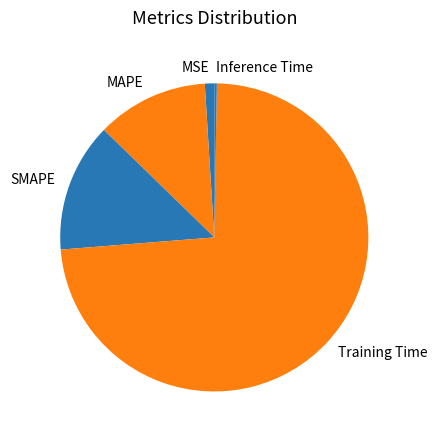

The MAPE slice represents 12% of the pie. True or false?

True